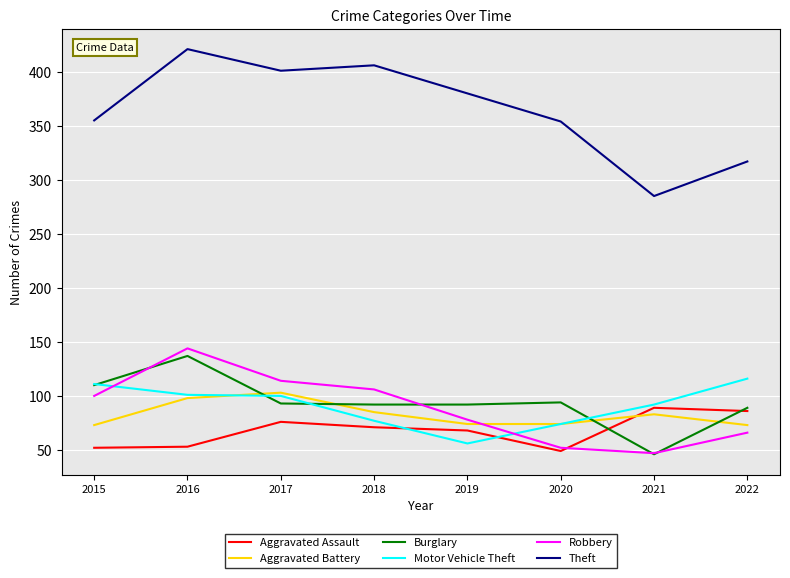

How many intersections are there between Aggravated Battery and Burglary?

4